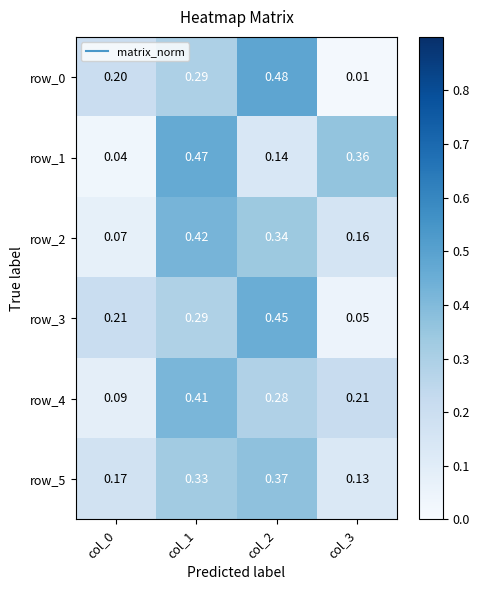

Is the value of row_5 at col_1 greater than the value of row_3 at col_1?

Yes